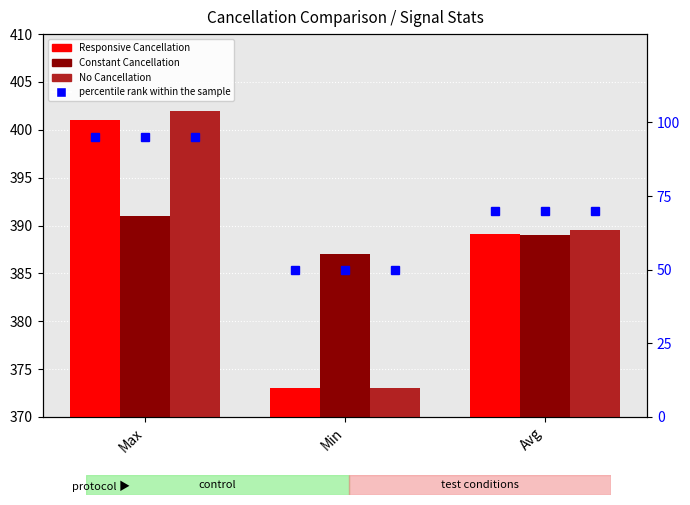

What is the average value of the No Cancellation series?

388.2